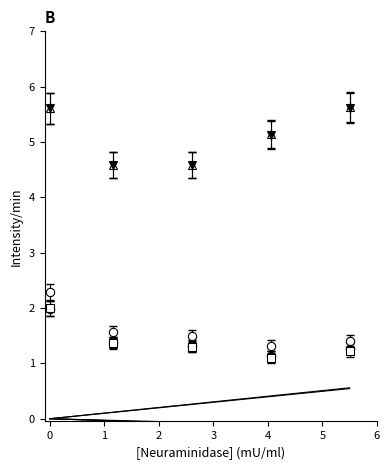

Is it true that col_15 equals 0.4 at 0?

False